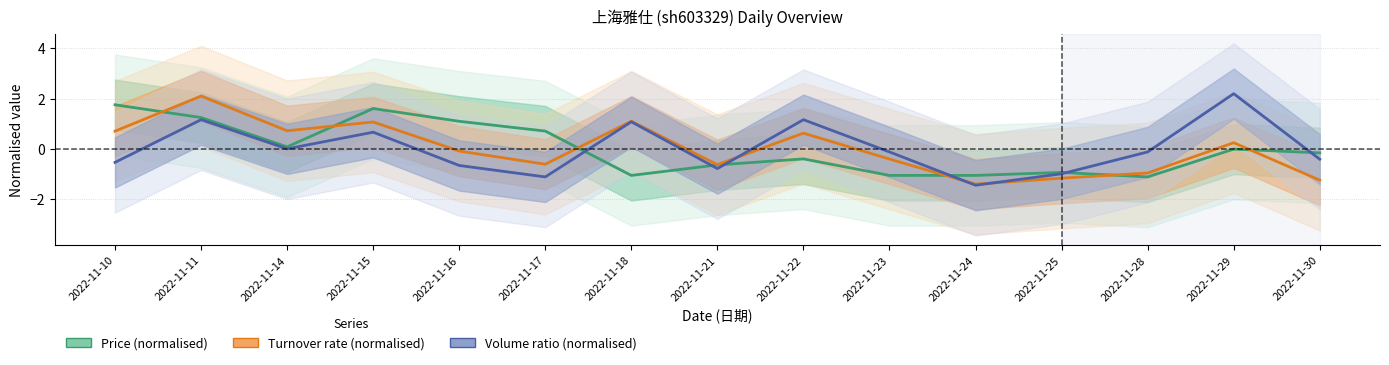

What is the lowest value of the Price (normalised) series?

-1.1